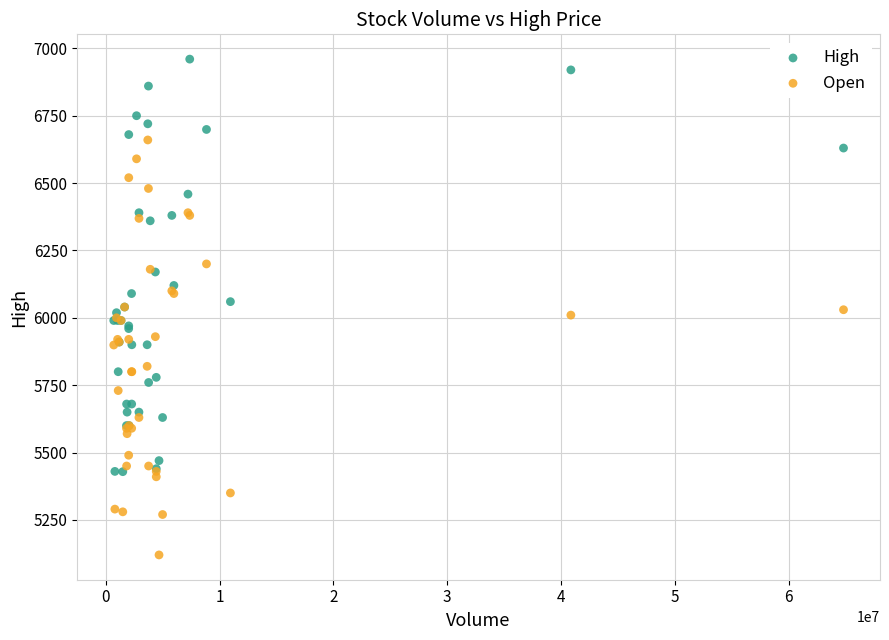

Which series reaches the minimum Y coordinate?

Open